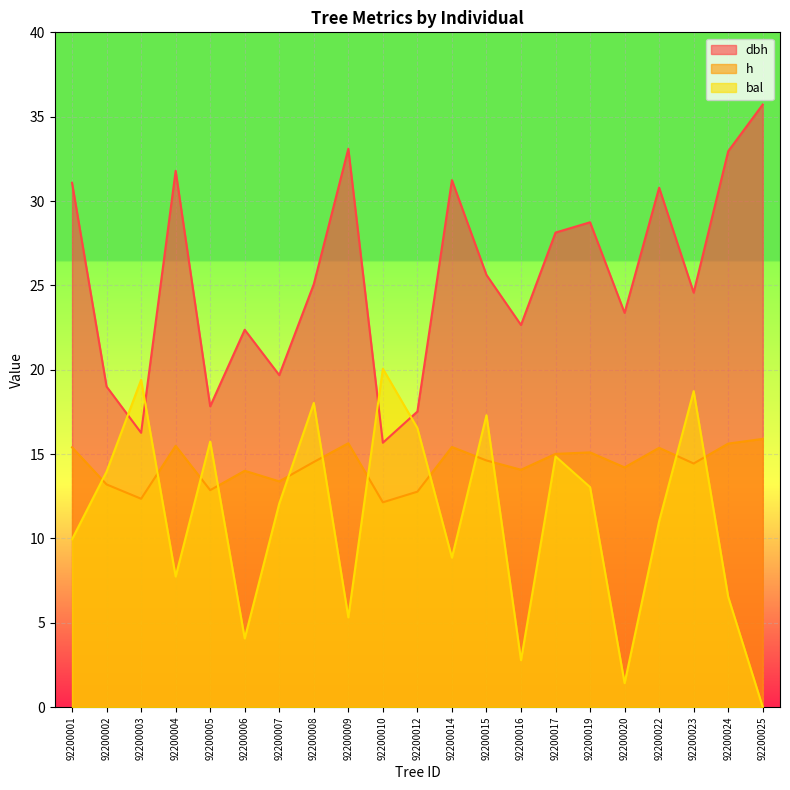

Does the chart display data point markers on the line(s)?

No